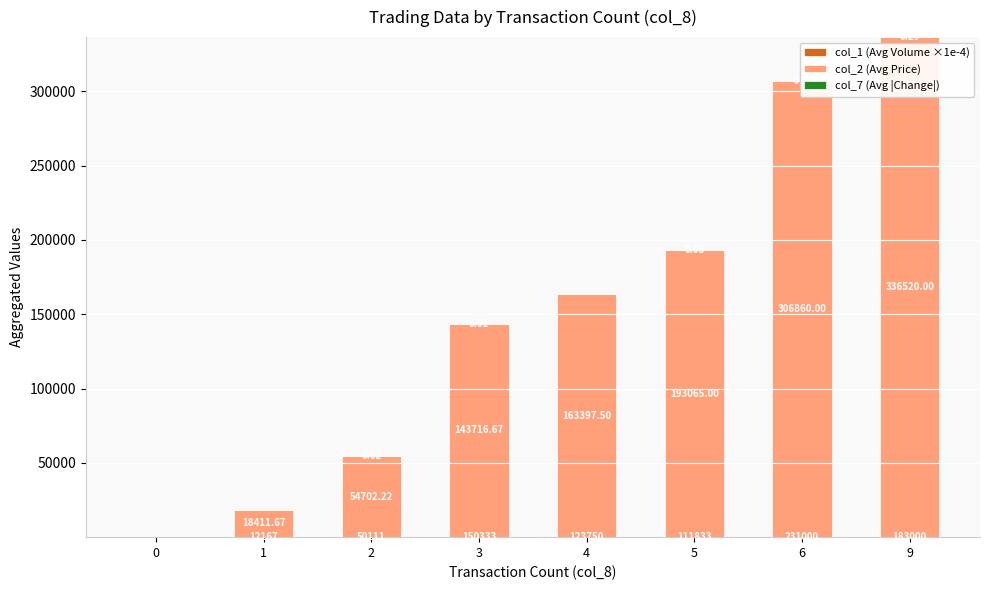

At which category is the sum across all series the highest?

9